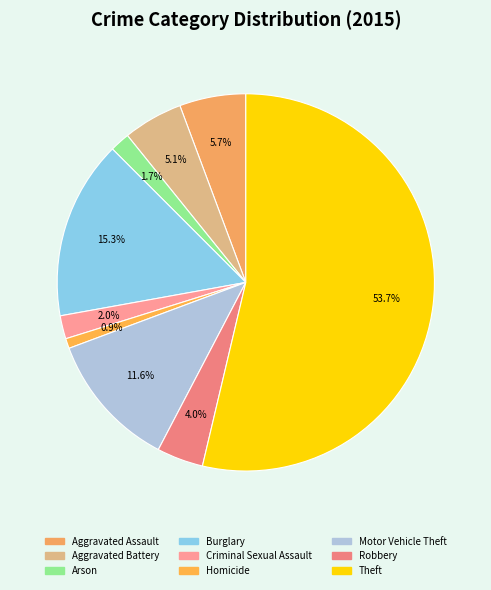

How many segments does this pie chart have?

9